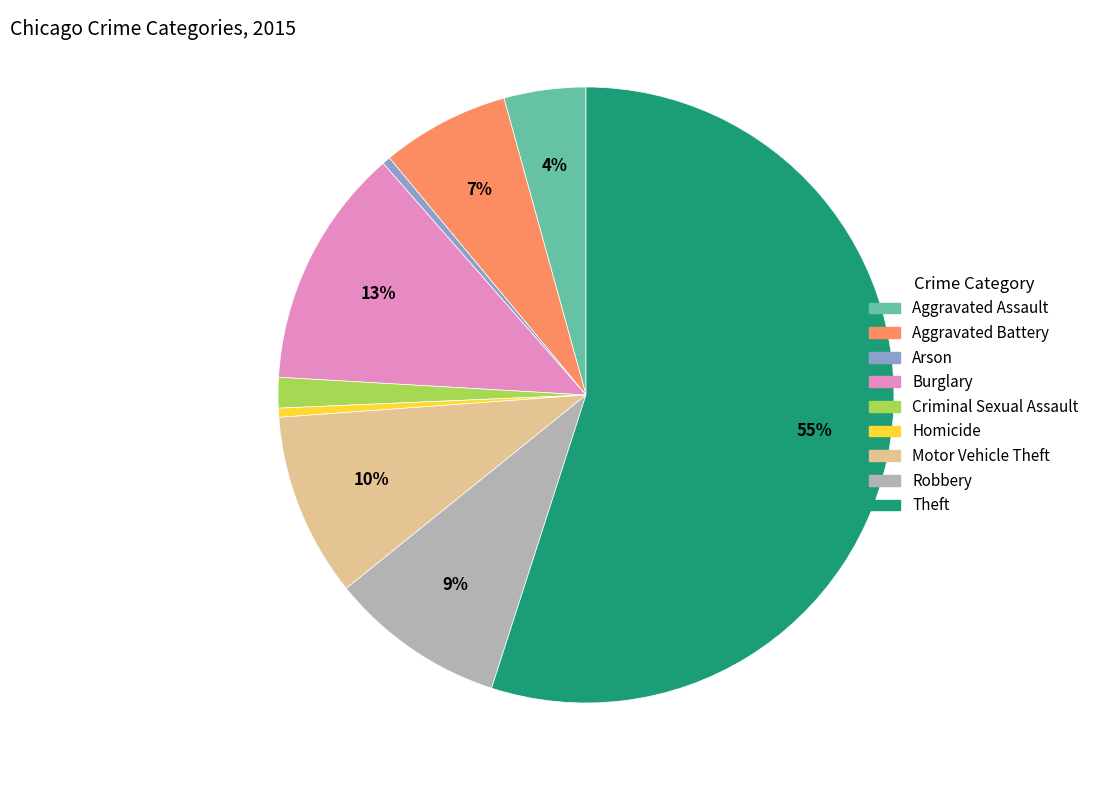

To the nearest percent, what is the difference between the largest and smallest slice percentages?

55%